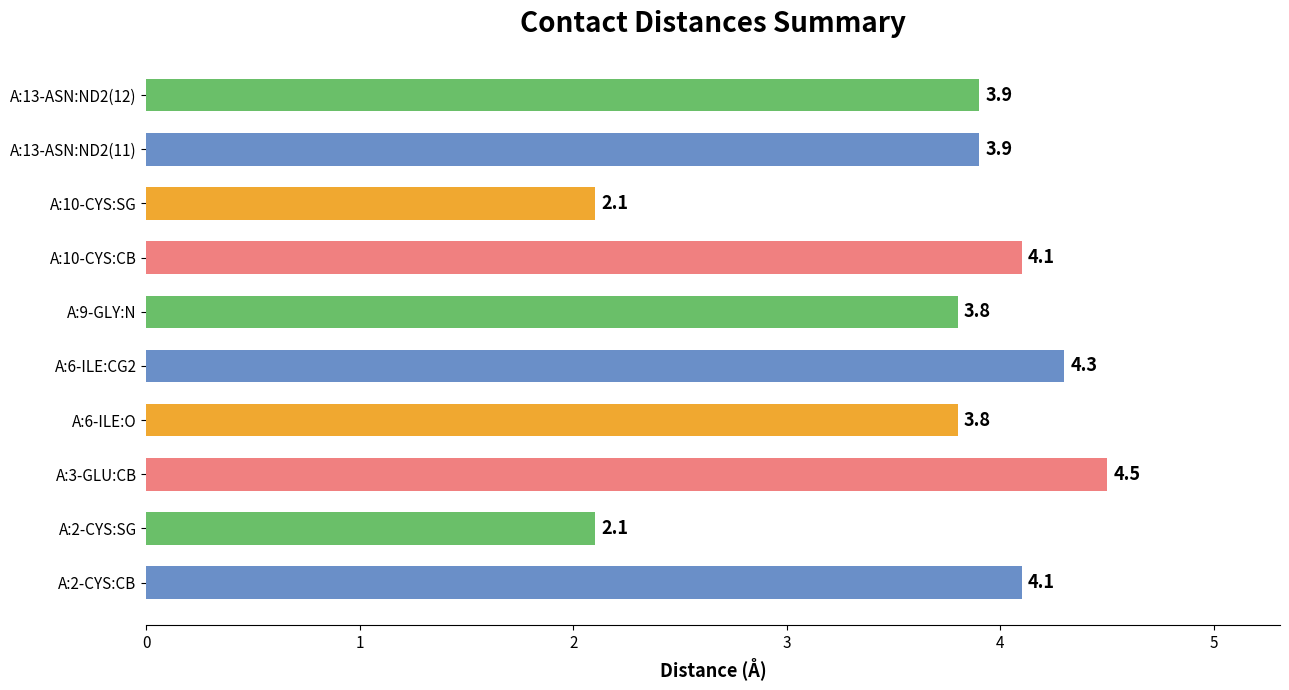

Approximately how many times larger is the value at A:9-GLY:N compared to A:2-CYS:CB?

0.9